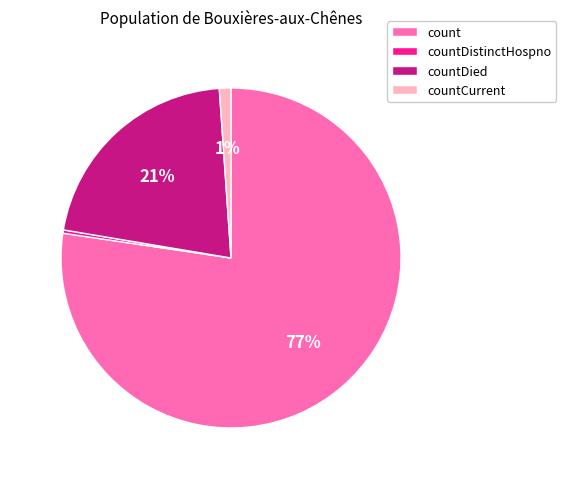

Does count account for over 50% of the chart?

Yes